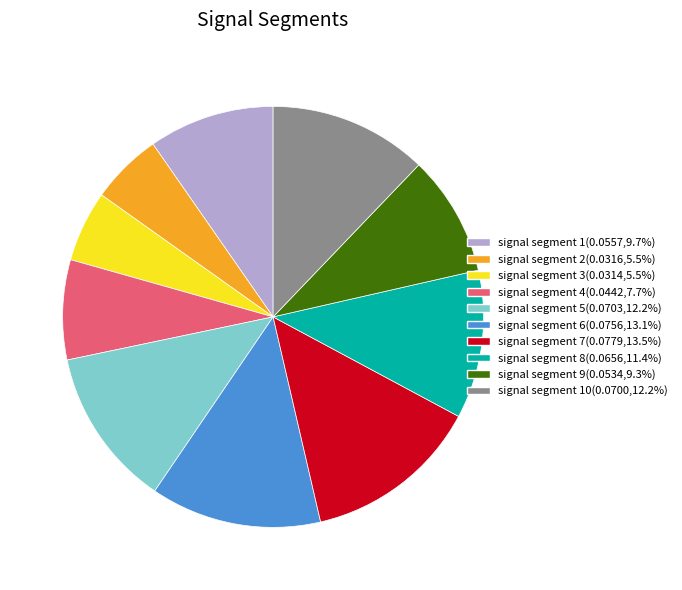

Is there a majority slice in this chart?

No